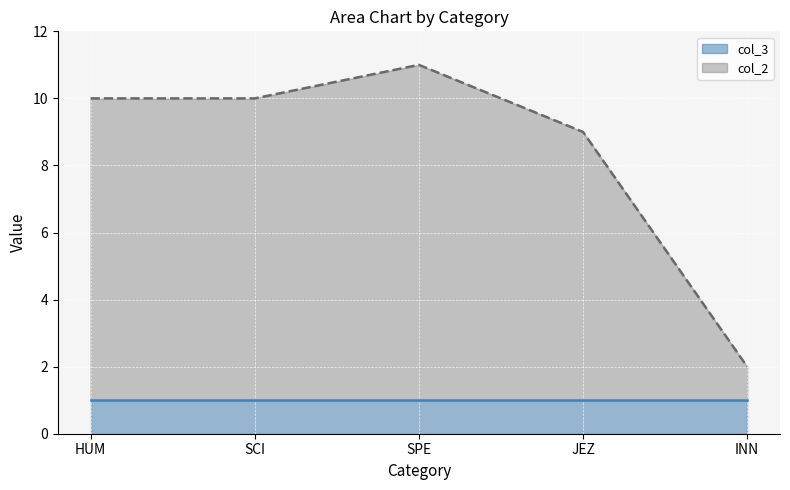

Rank the categories by value from lowest to highest.

INN, JEZ, HUM, SCI, SPE